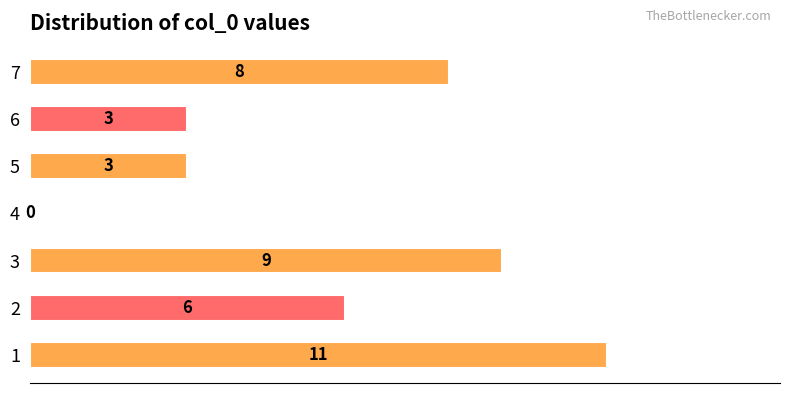

Reading top to bottom, extract all data points from this chart.

7=8	6=3	5=3	4=0	3=9	2=6	1=11